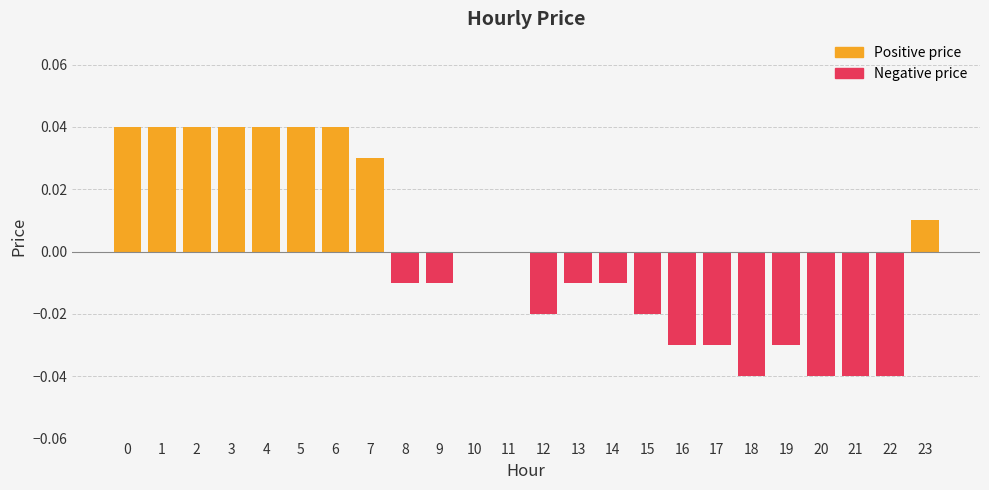

Count the number of values greater than 0.

9